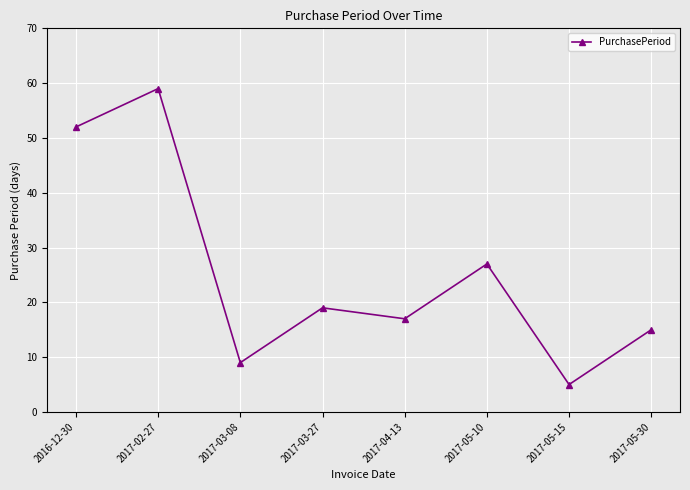

How many lines are shown in the chart?

1